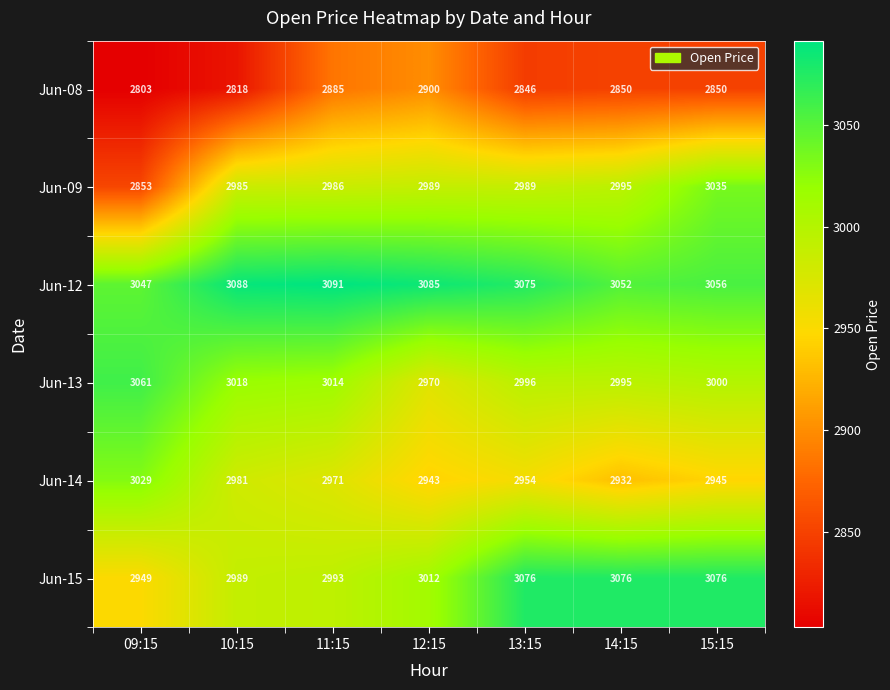

Which series has the widest spread of values?

Jun-09